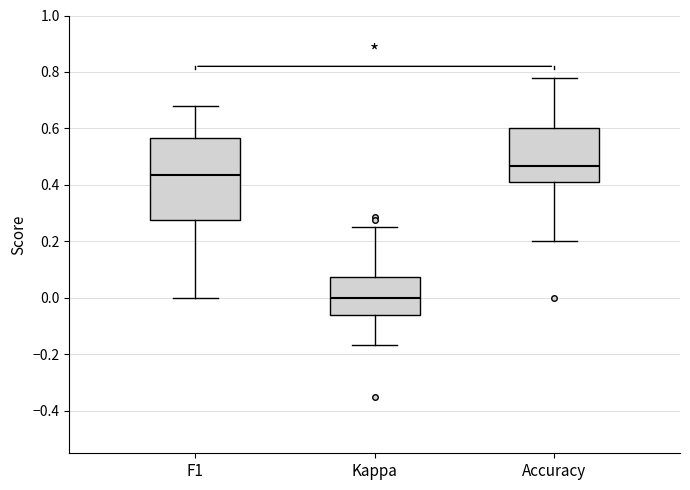

Reading left to right, transcribe this box plot: for each box, give where its median line is, the range the box spans, and where its two whiskers end, as read against the y-axis. The values are not printed on the chart, so give them approximately, as read against the axis.

F1: median 0.44, box 0.28 to 0.56, whiskers 0.00 to 0.68
Kappa: median 0.00, box -0.06 to 0.08, whiskers -0.16 to 0.26
Accuracy: median 0.46, box 0.42 to 0.60, whiskers 0.20 to 0.78